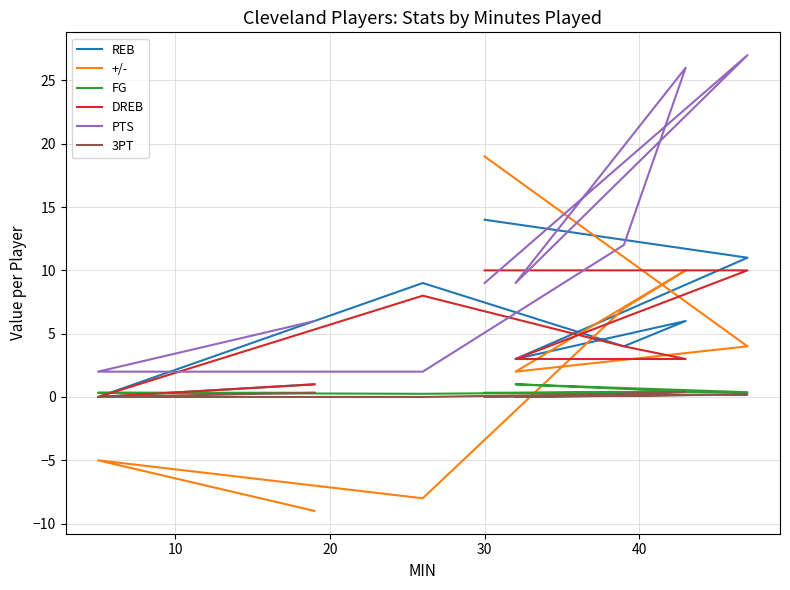

How many lines are shown in the chart?

6